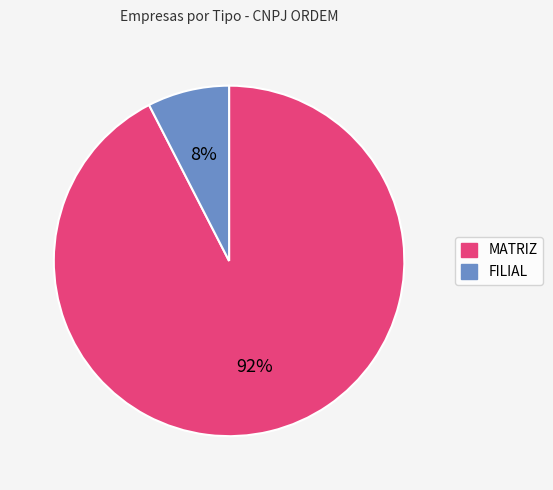

What percentage is the FILIAL slice, to the nearest percent?

8%